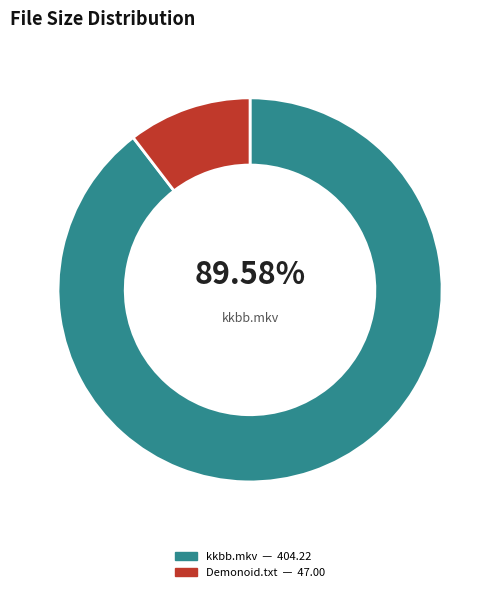

Is there a majority slice in this chart?

Yes